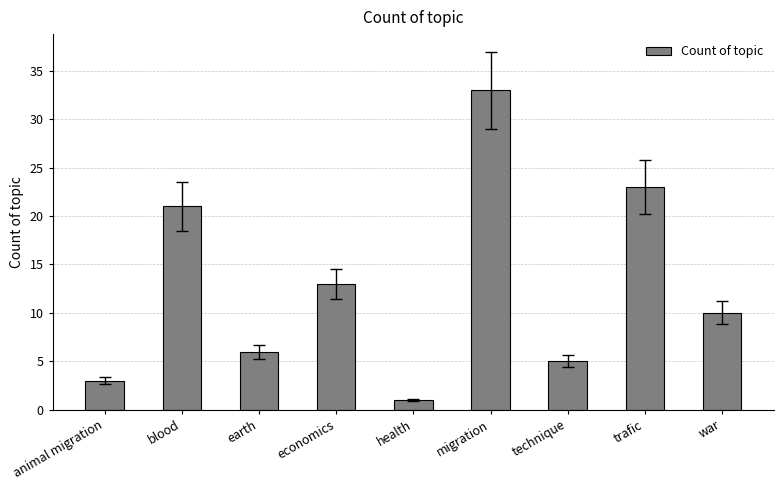

Which category has the highest value across all series?

migration